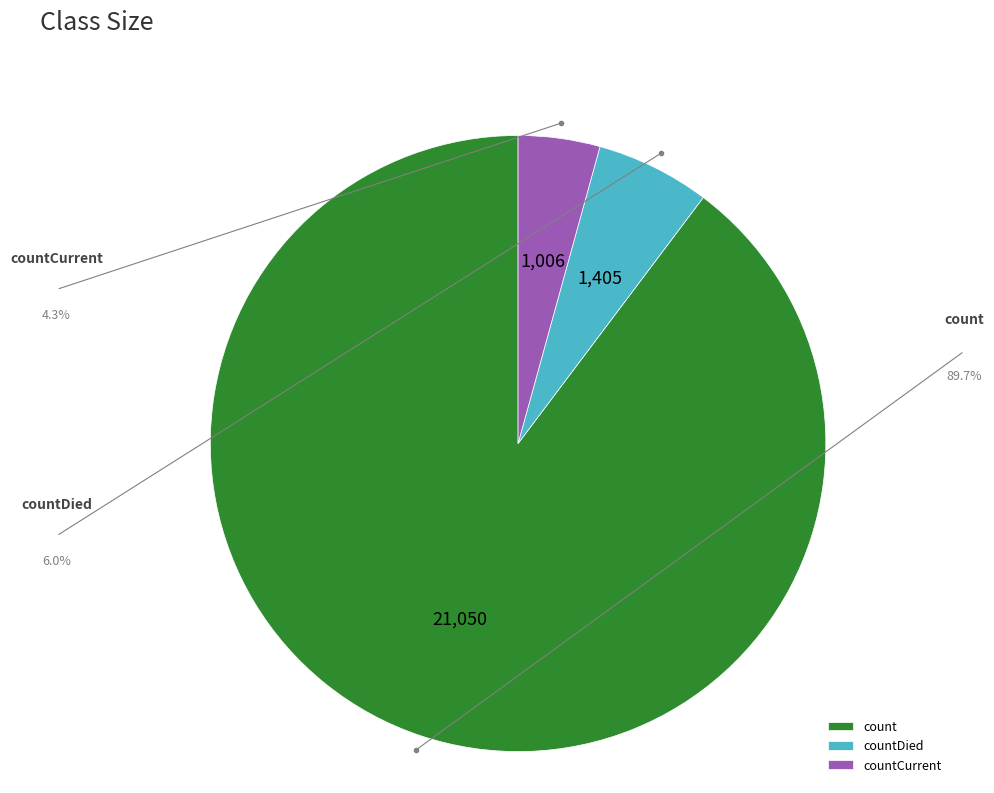

Which has a higher value, count or countCurrent?

count